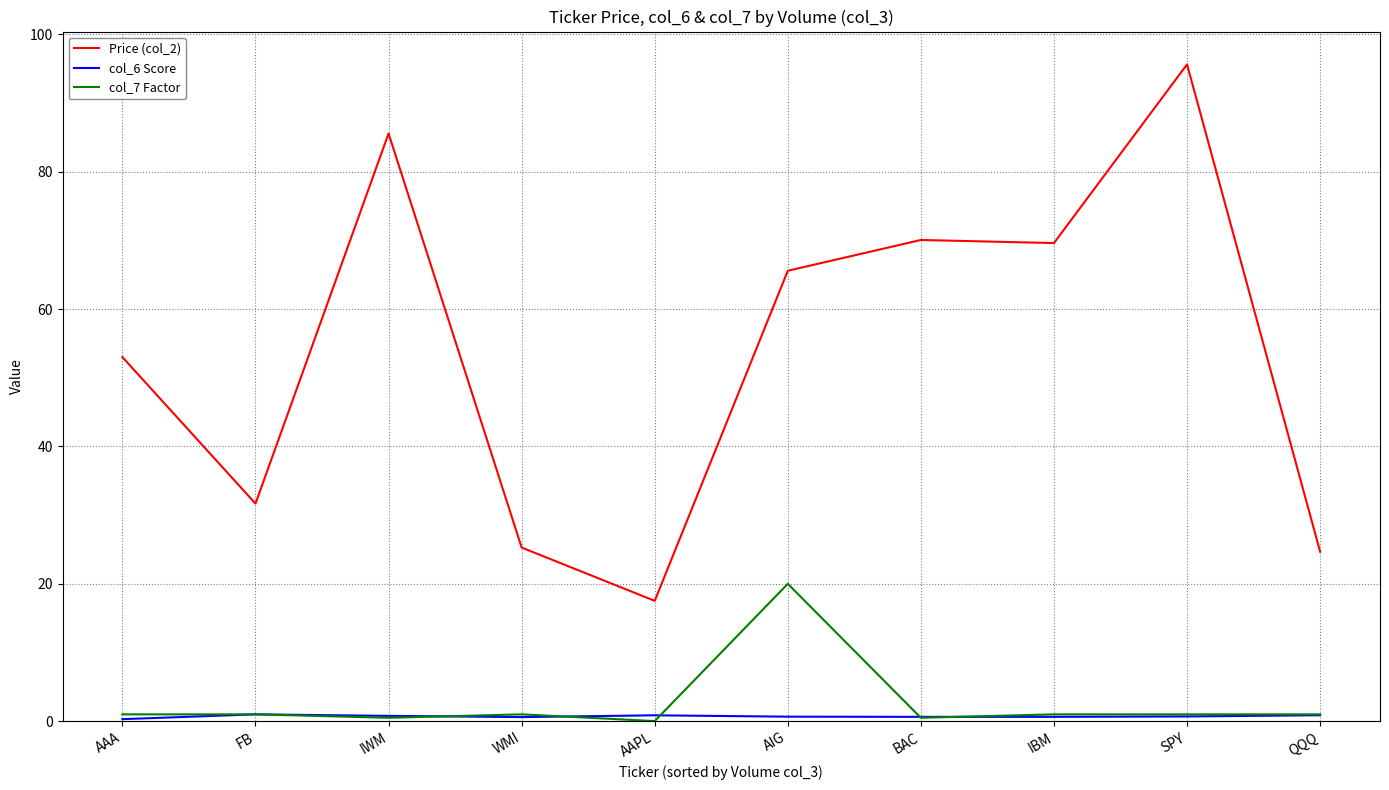

Which series has the largest total across all categories?

Price (col_2)